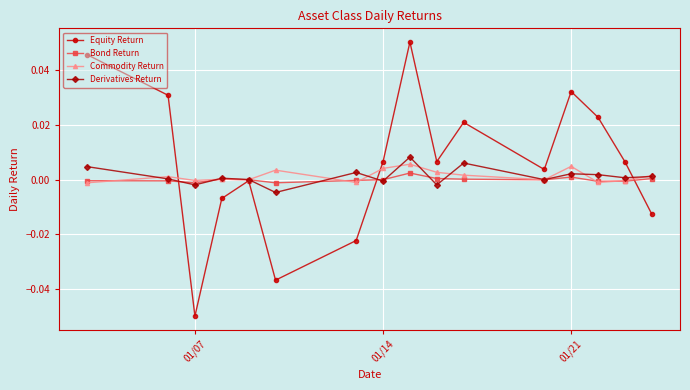

Which series has the largest total across all categories?

Equity Return